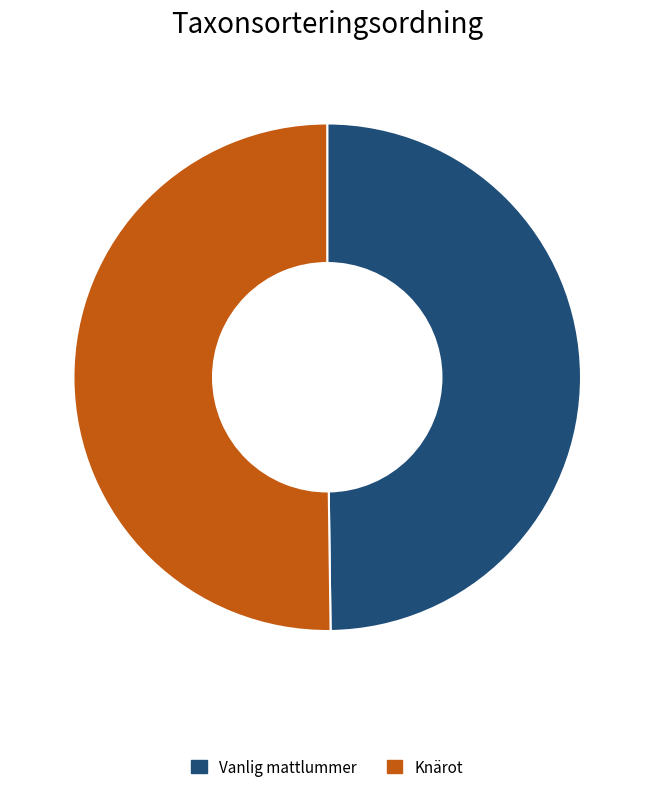

Approximately how many times larger is the value at Vanlig mattlummer compared to Knärot?

1.0